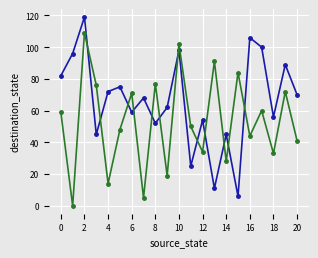

How many lines are shown in the chart?

2